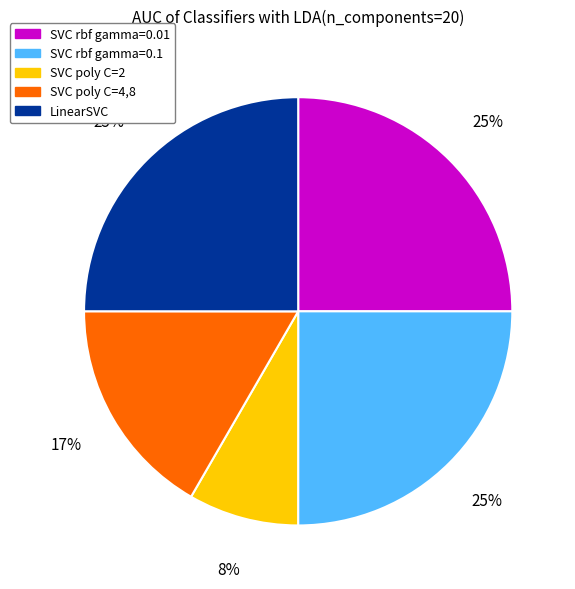

To the nearest percent, what is the difference between the largest and smallest slice percentages?

17%